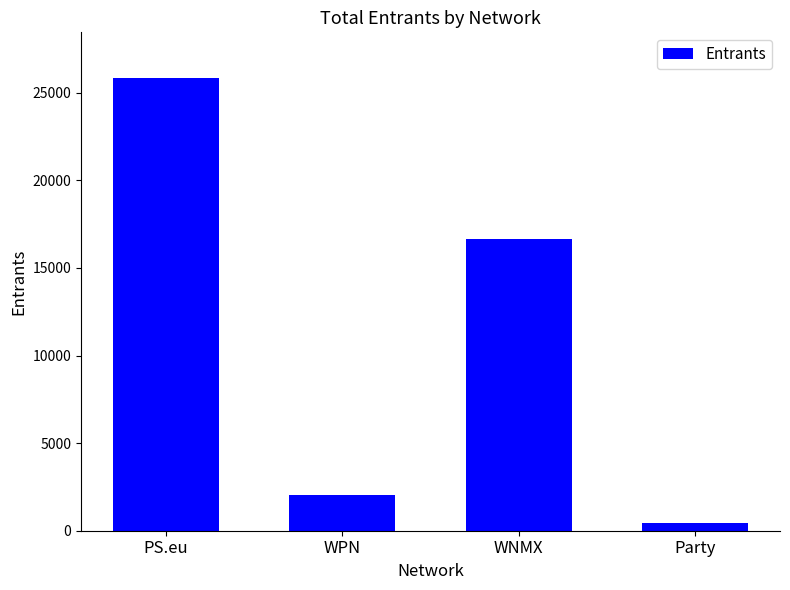

What is the difference between the values at Party and WPN?

1601